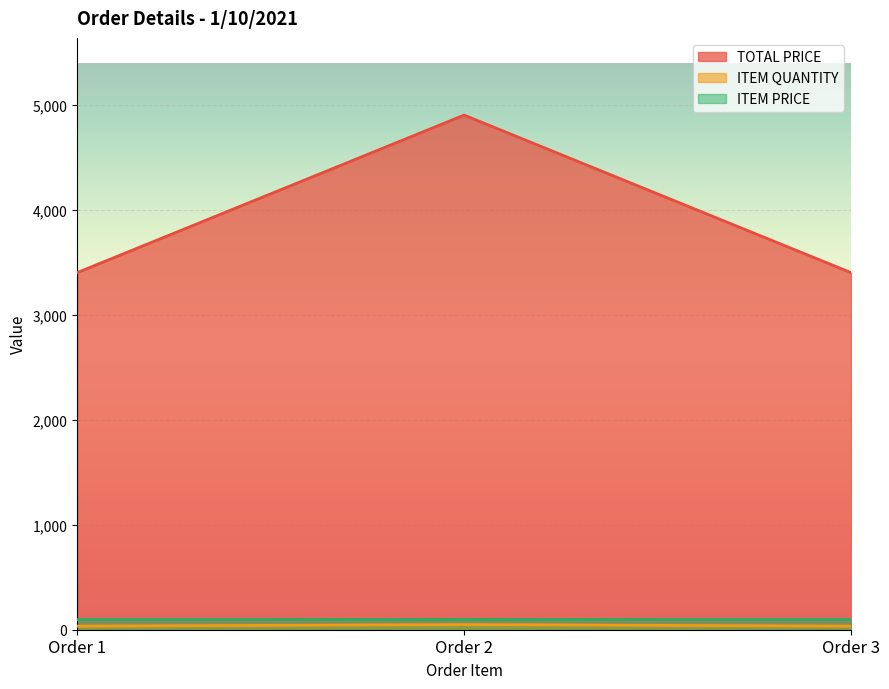

Which category has the lowest value across all series?

Order 1